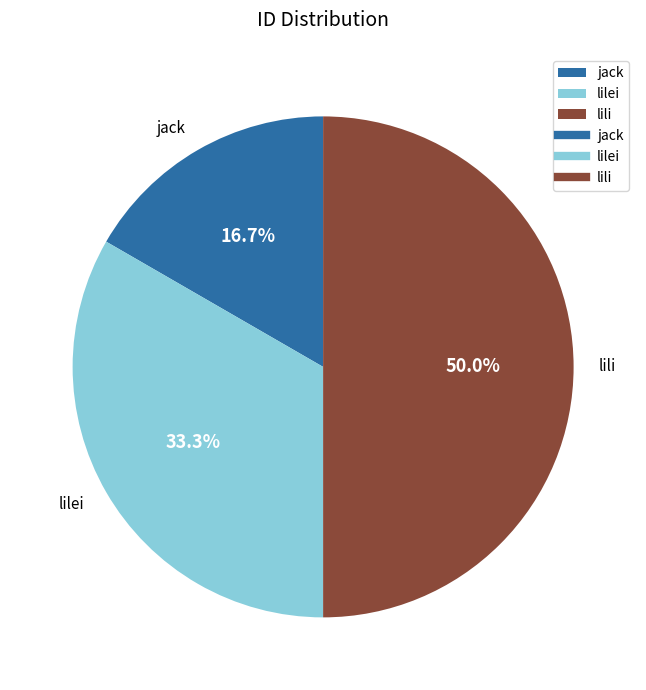

What percentage is NOT represented by jack?

83.3%